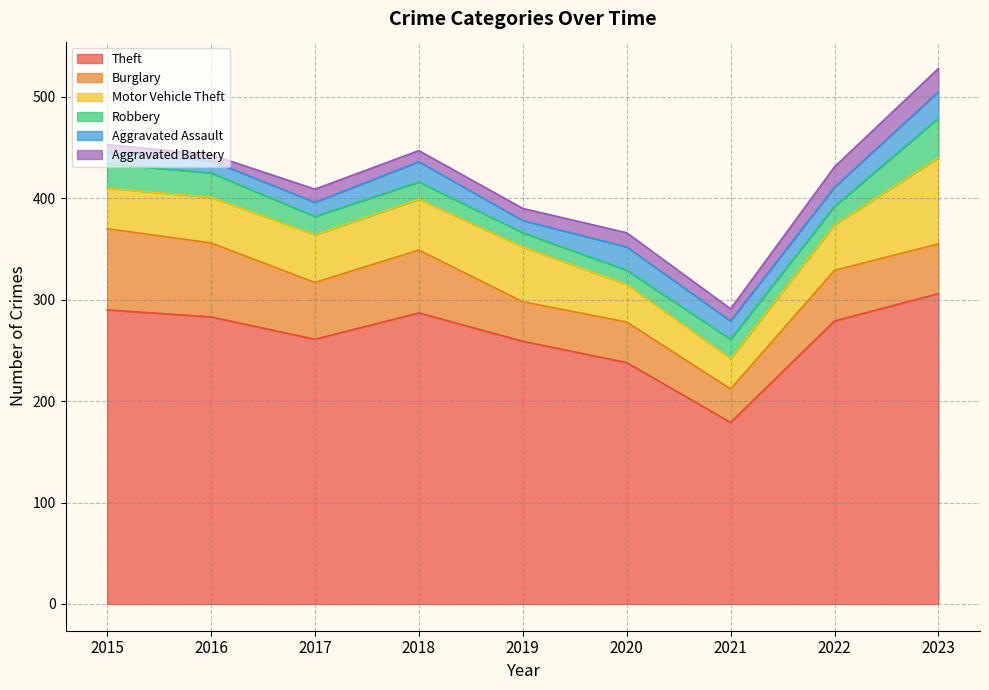

Where is Theft nearest to the value 242?

2020